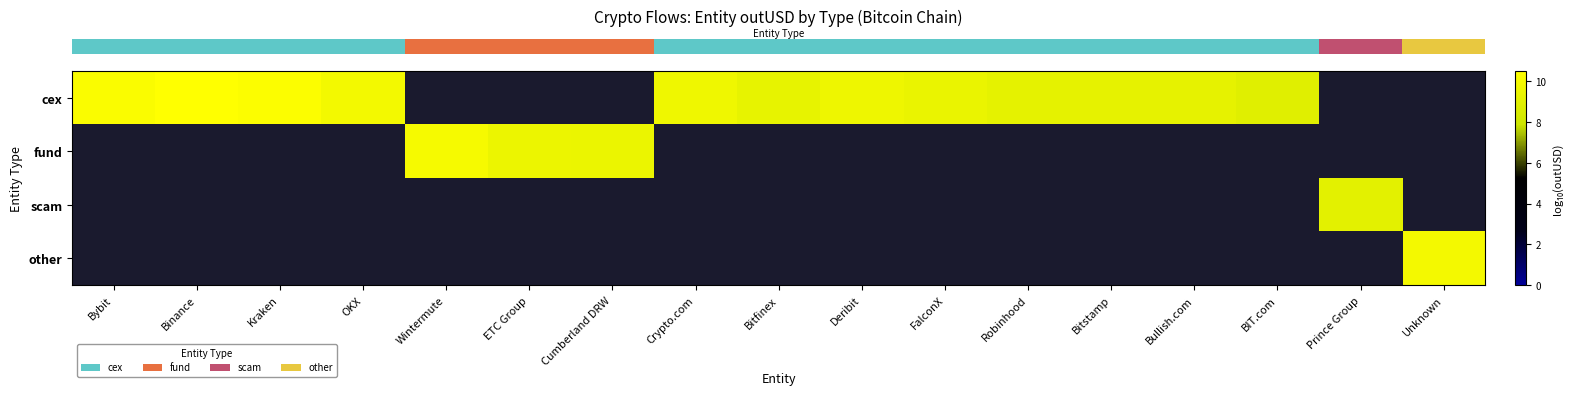

What is the maximum value shown in the chart?

10.5